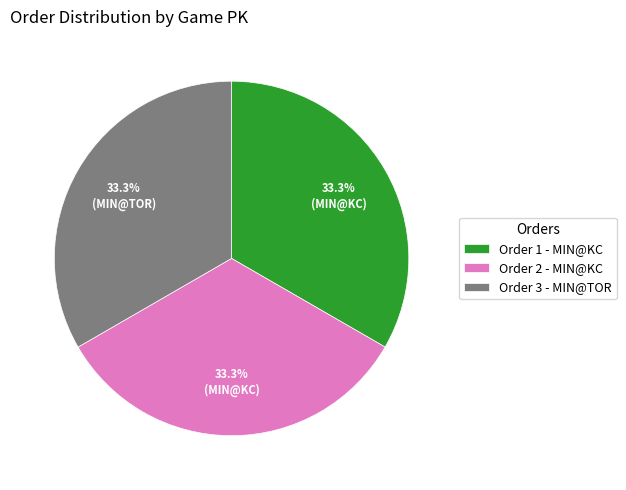

To the nearest percent, what is the average slice percentage?

33%